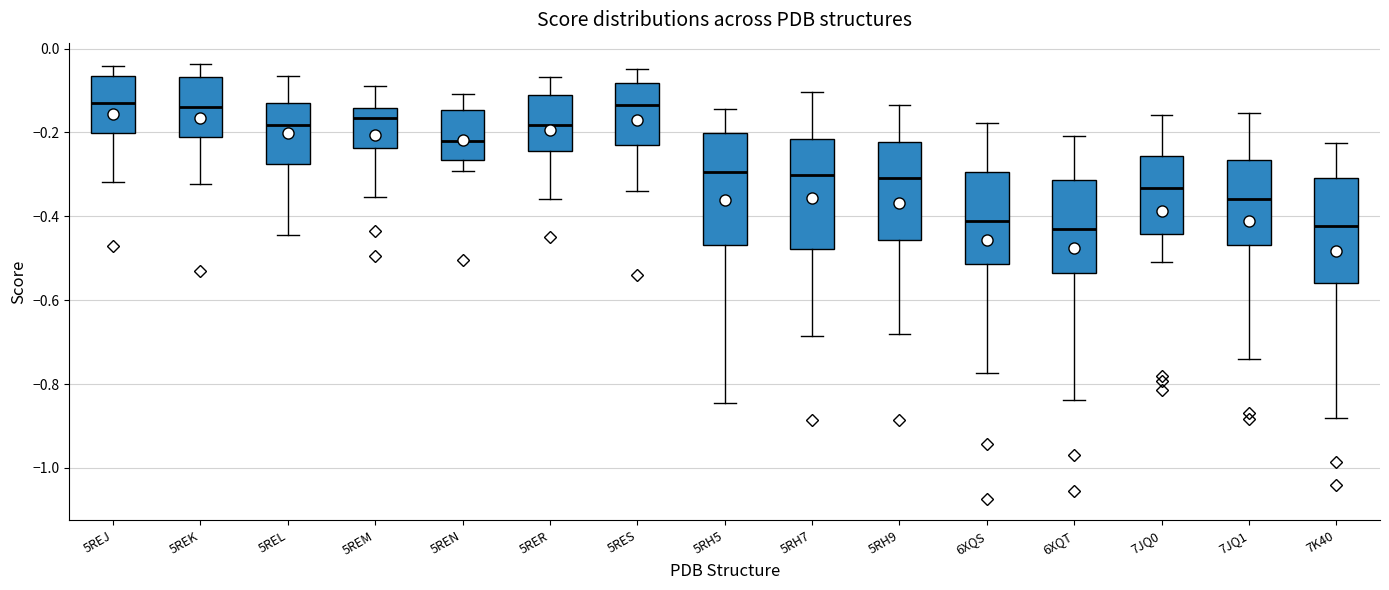

Reading left to right, transcribe this box plot: for each box, give where its median line is, the range the box spans, and where its two whiskers end, as read against the y-axis. The values are not printed on the chart, so give them approximately, as read against the axis.

5REJ: median -0.12, box -0.20 to -0.06, whiskers -0.32 to -0.04
5REK: median -0.14, box -0.22 to -0.06, whiskers -0.32 to -0.04
5REL: median -0.18, box -0.28 to -0.14, whiskers -0.44 to -0.06
5REM: median -0.16, box -0.24 to -0.14, whiskers -0.36 to -0.08
5REN: median -0.22, box -0.26 to -0.14, whiskers -0.30 to -0.10
5RER: median -0.18, box -0.24 to -0.12, whiskers -0.36 to -0.06
5RES: median -0.14, box -0.22 to -0.08, whiskers -0.34 to -0.04
5RH5: median -0.30, box -0.46 to -0.20, whiskers -0.84 to -0.14
5RH7: median -0.30, box -0.48 to -0.22, whiskers -0.68 to -0.10
5RH9: median -0.30, box -0.46 to -0.22, whiskers -0.68 to -0.14
6XQS: median -0.42, box -0.52 to -0.30, whiskers -0.78 to -0.18
6XQT: median -0.44, box -0.54 to -0.32, whiskers -0.84 to -0.20
7JQ0: median -0.34, box -0.44 to -0.26, whiskers -0.50 to -0.16
7JQ1: median -0.36, box -0.46 to -0.26, whiskers -0.74 to -0.16
7K40: median -0.42, box -0.56 to -0.30, whiskers -0.88 to -0.22